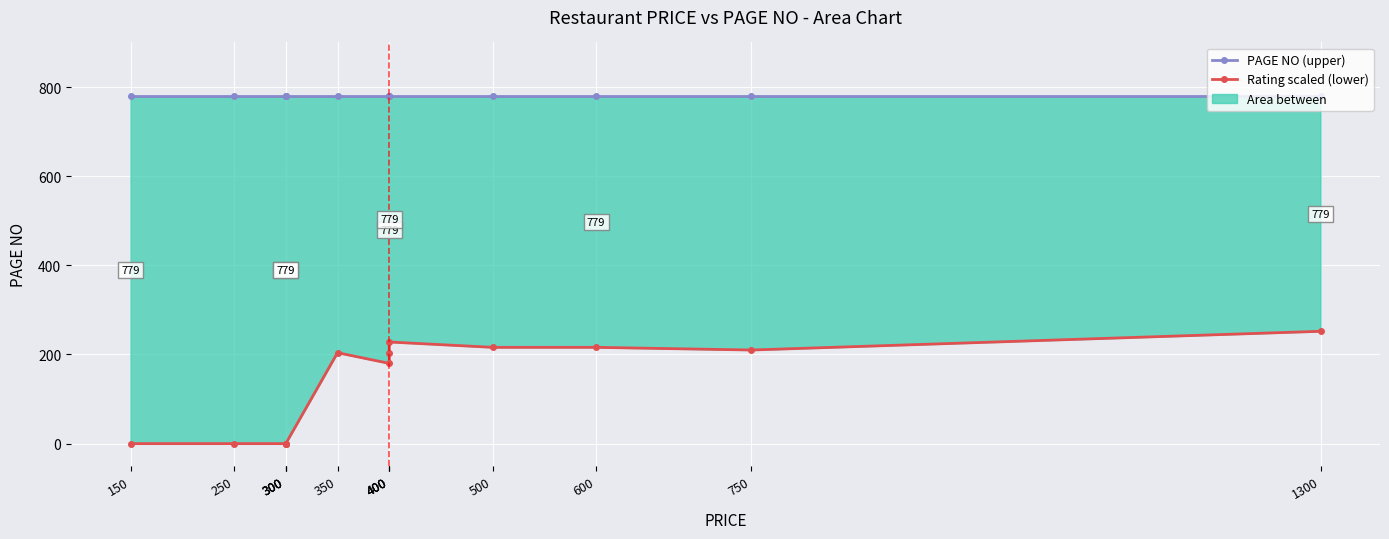

List the series in order of their peak value, lowest first.

Rating scaled (lower), PAGE NO (upper)